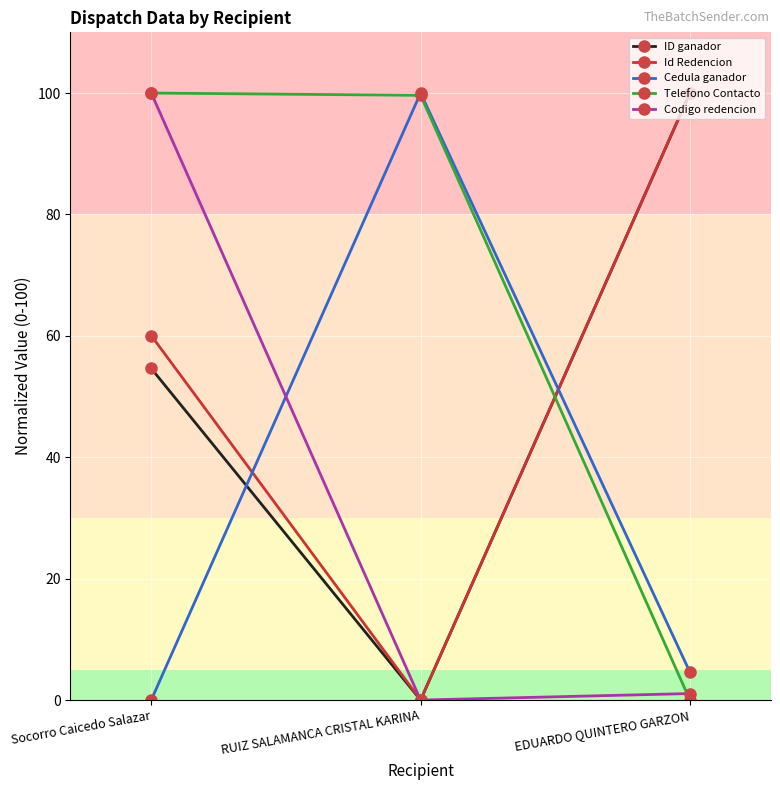

What is the label of the 1st point from the right?

EDUARDO QUINTERO GARZON